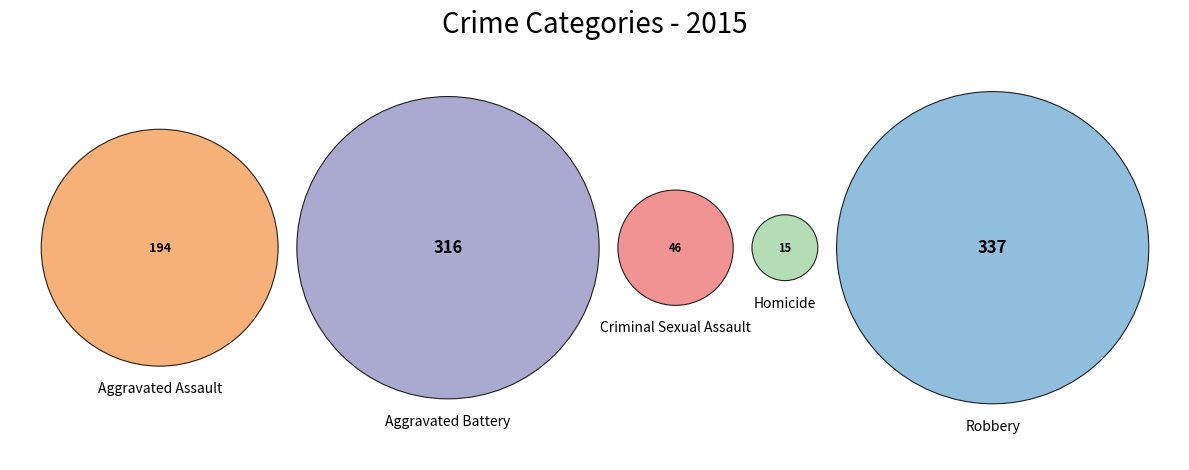

What percentage is the Aggravated Assault slice, to the nearest percent?

21%